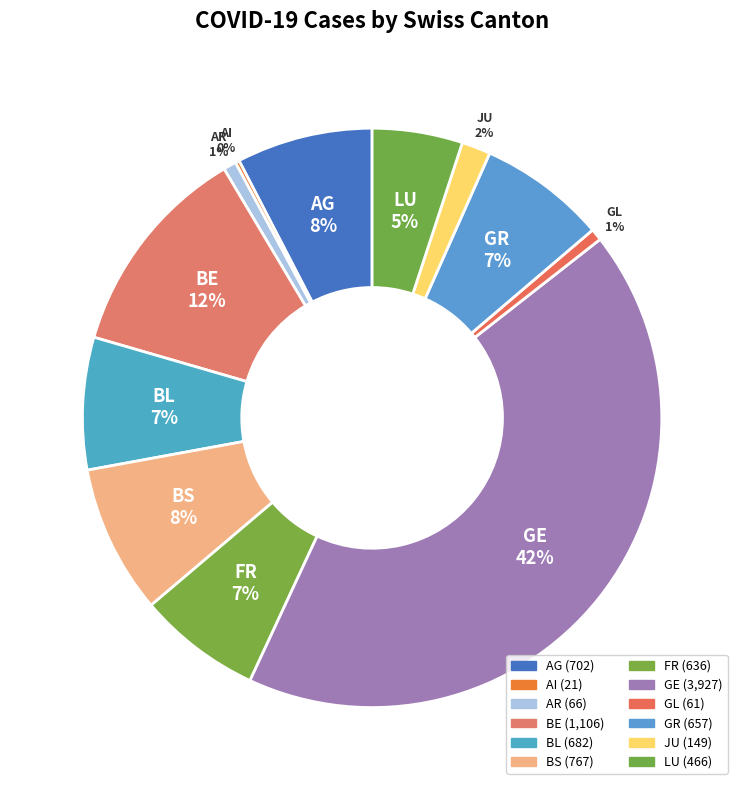

The LU slice represents 12% of the pie. True or false?

False